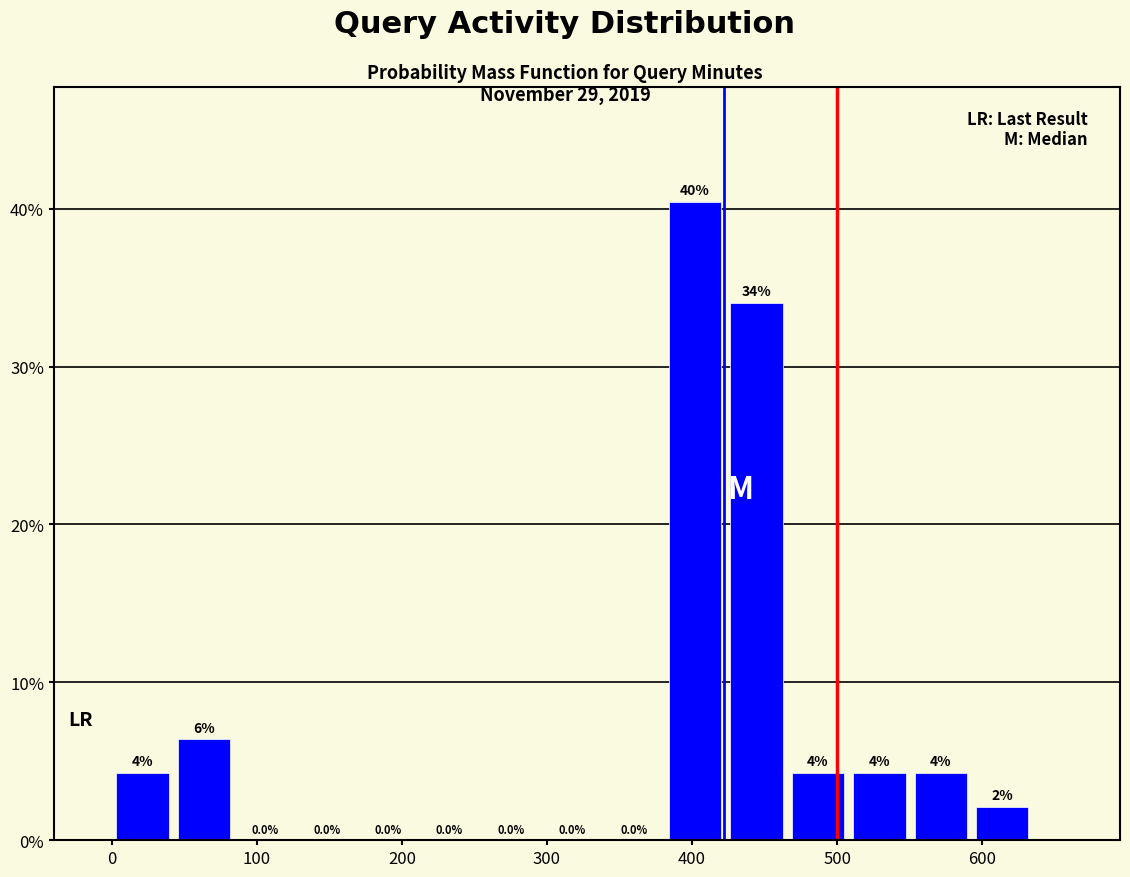

Which range on the x-axis has the tallest bar?

380 to 420